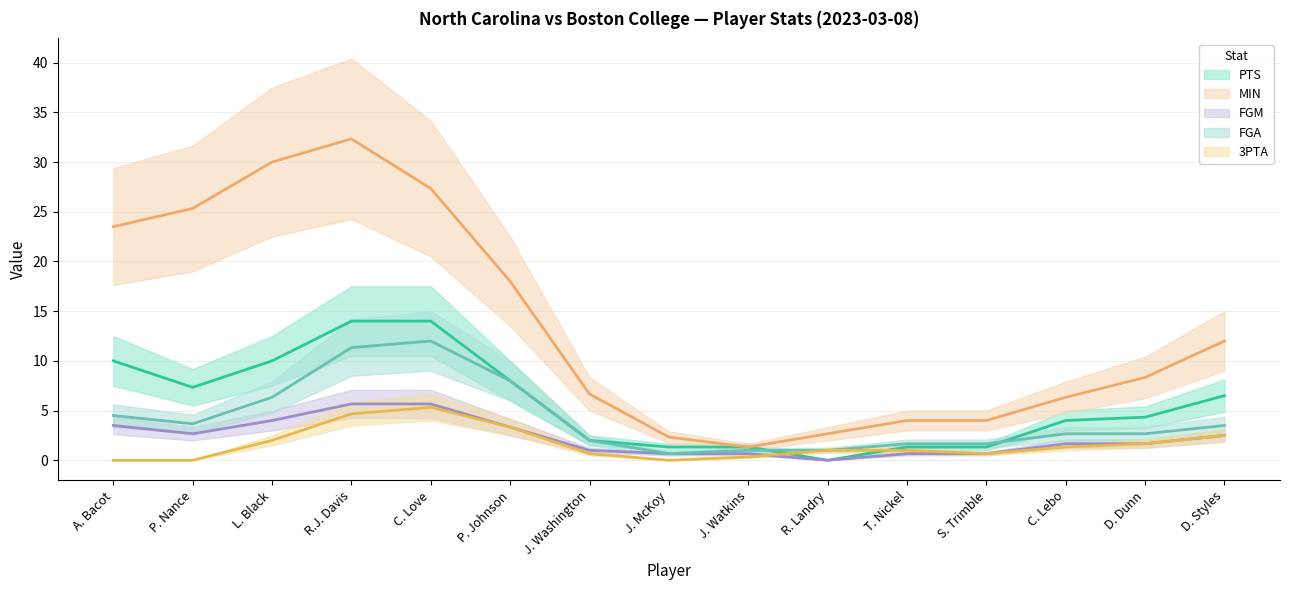

Does the chart display data point markers on the line(s)?

No